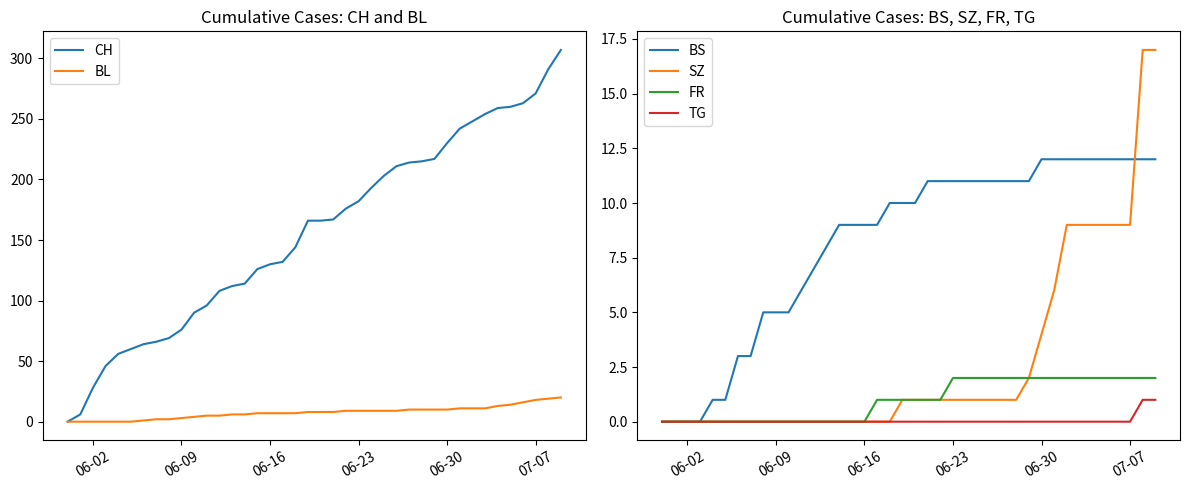

List the series in order of their peak value, lowest first.

TG, FR, BS, SZ, BL, CH